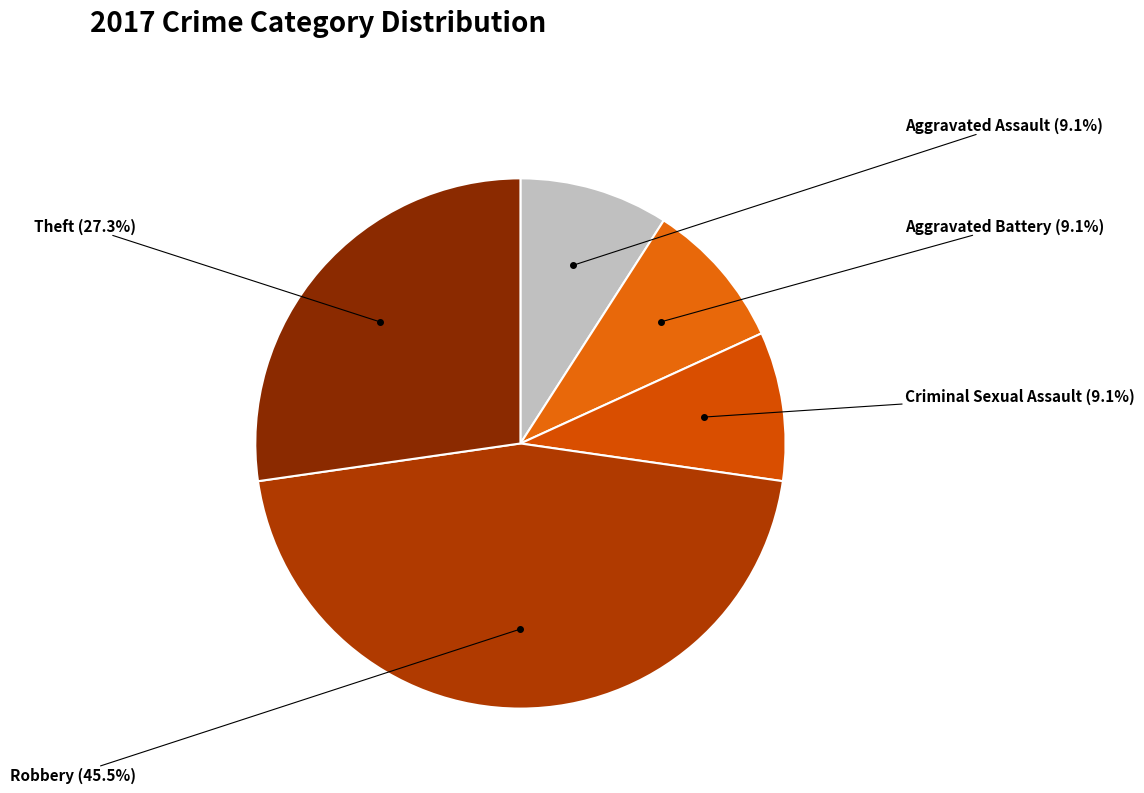

What is the smallest slice in the pie chart?

Aggravated Assault